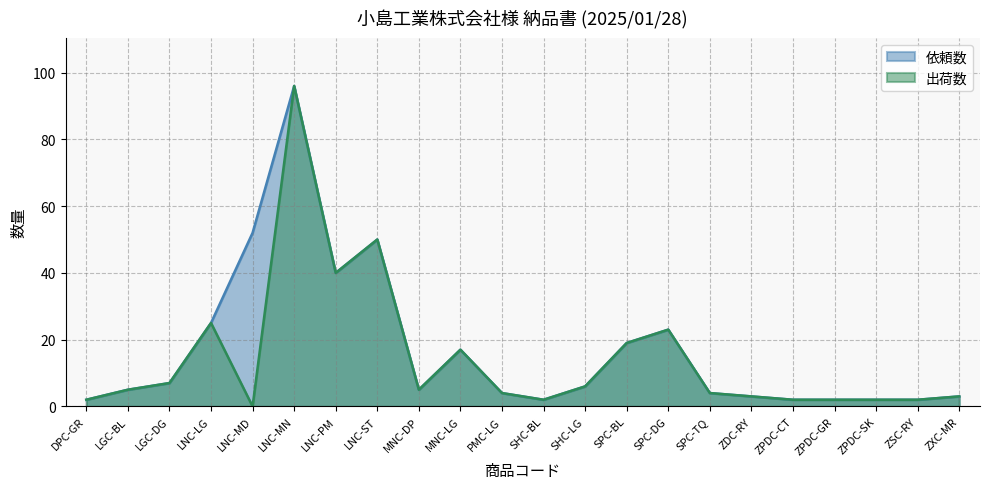

What is the average value of the 出荷数 series?

14